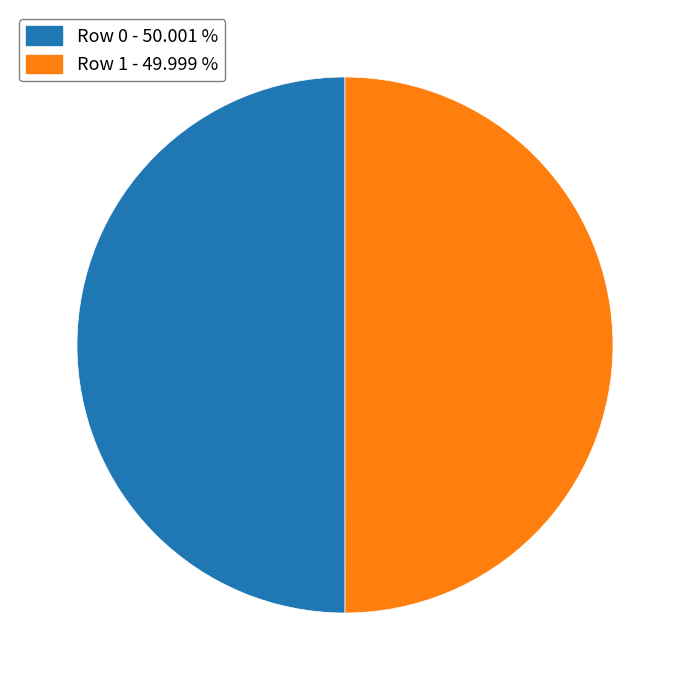

Combined, do Row 0 - 50.001 % and Row 1 - 49.999 % account for over 50%?

Yes